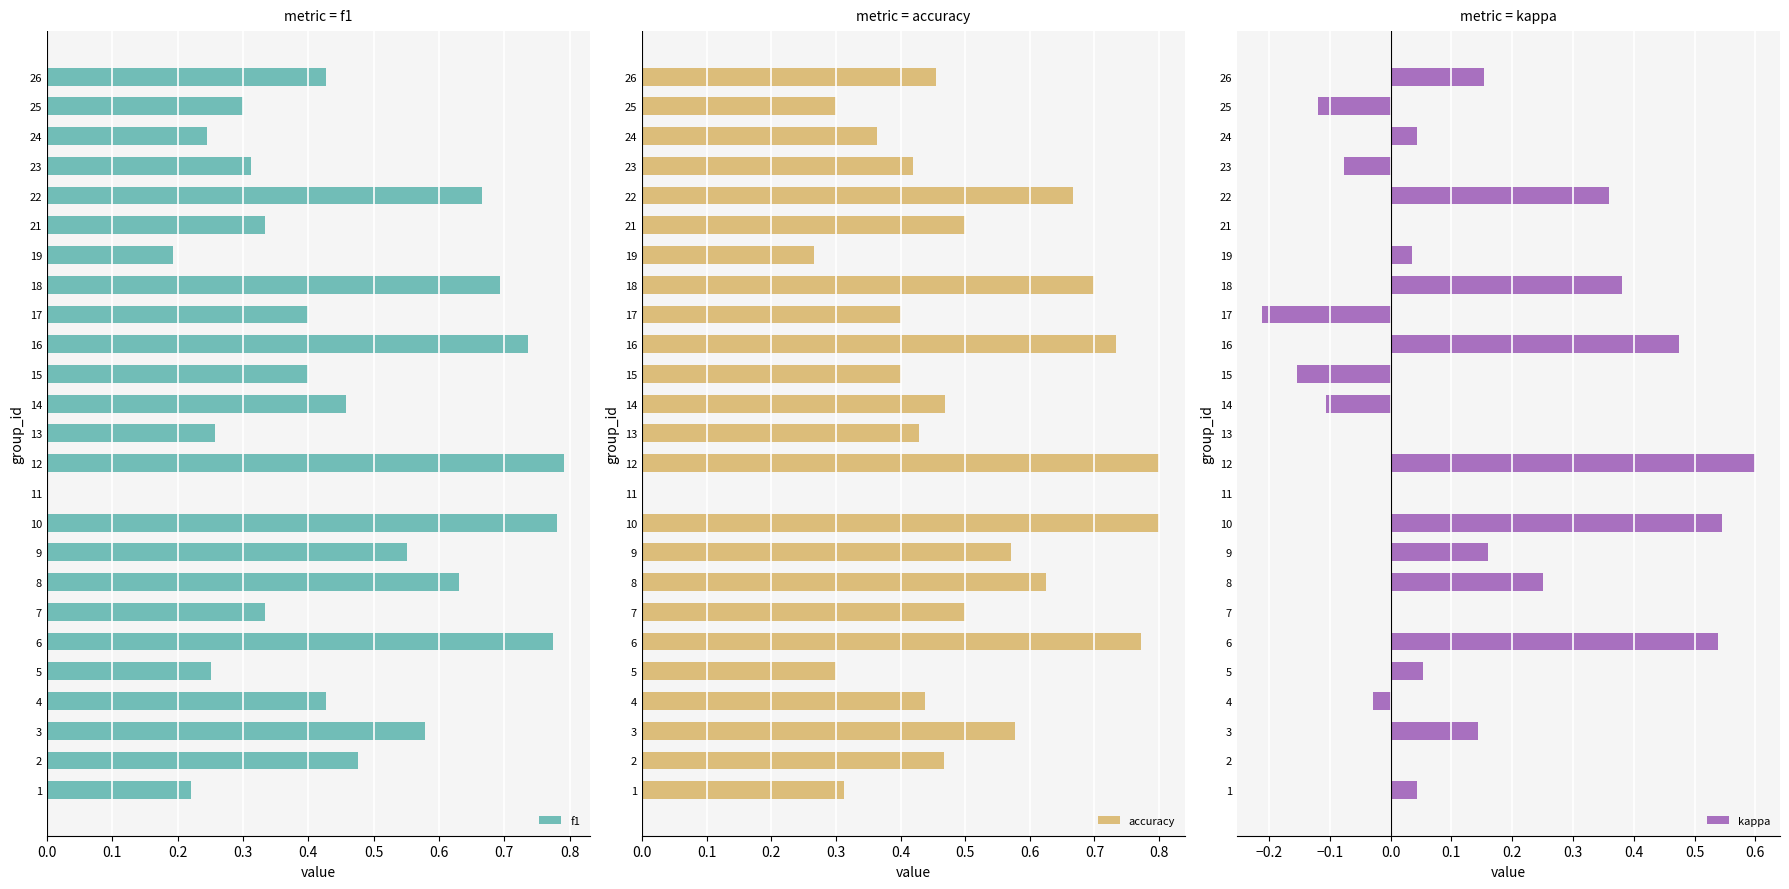

Is it true that f1 equals 0.3 at 16?

False